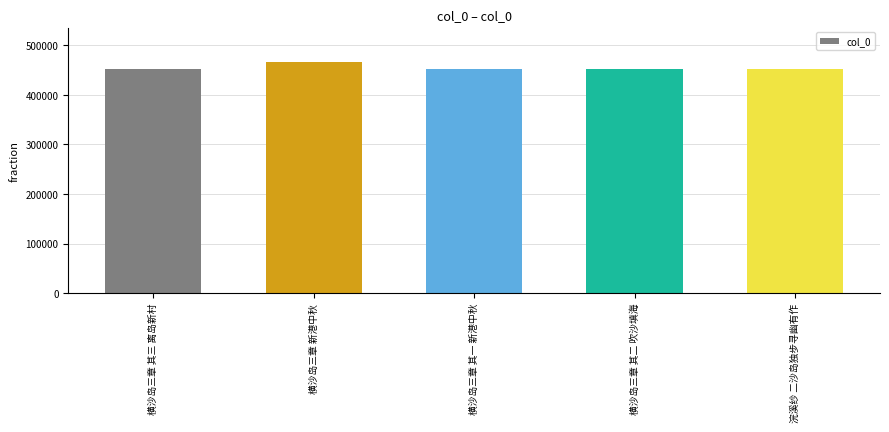

What is the difference between the second highest and second lowest values?

2